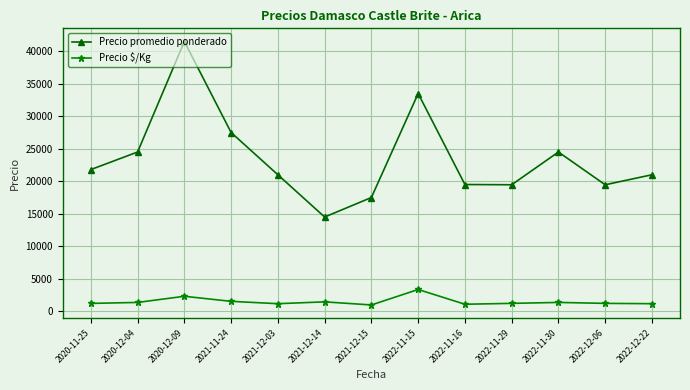

At how many categories does at least one series exceed 13133?

13